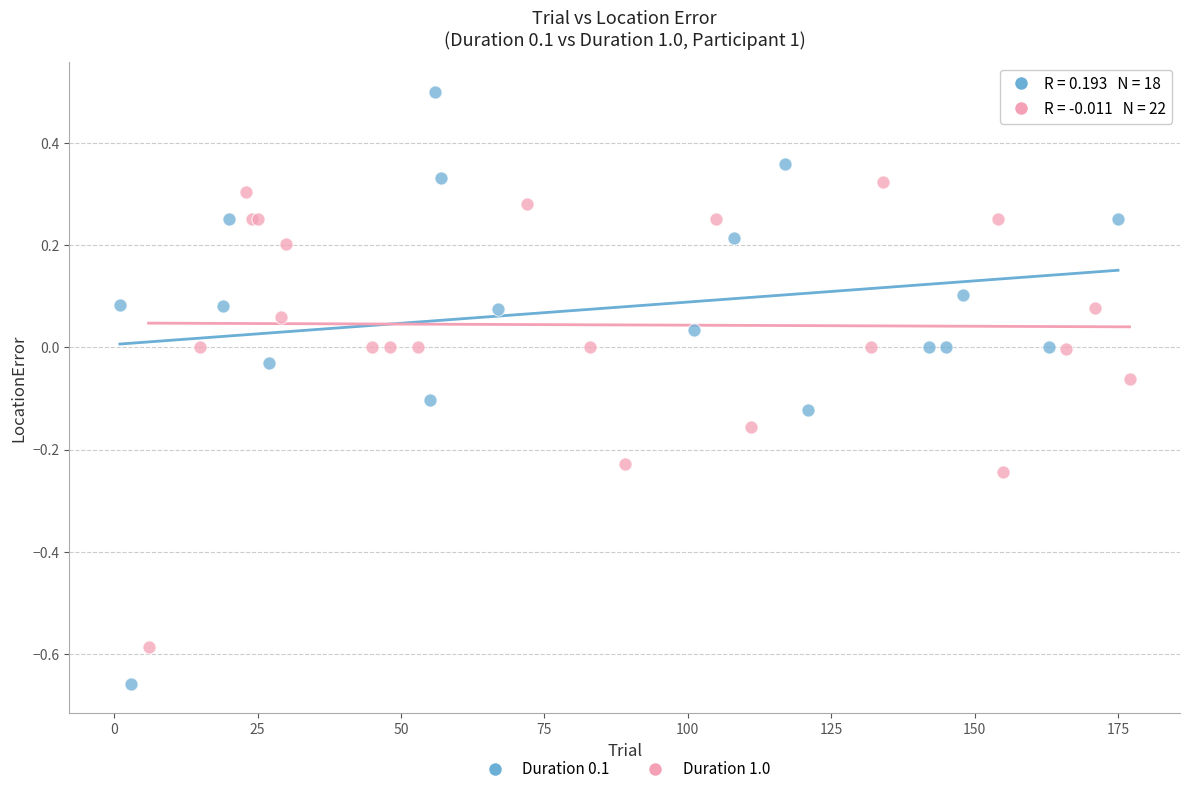

Which series contains the highest Y value?

Duration 0.1